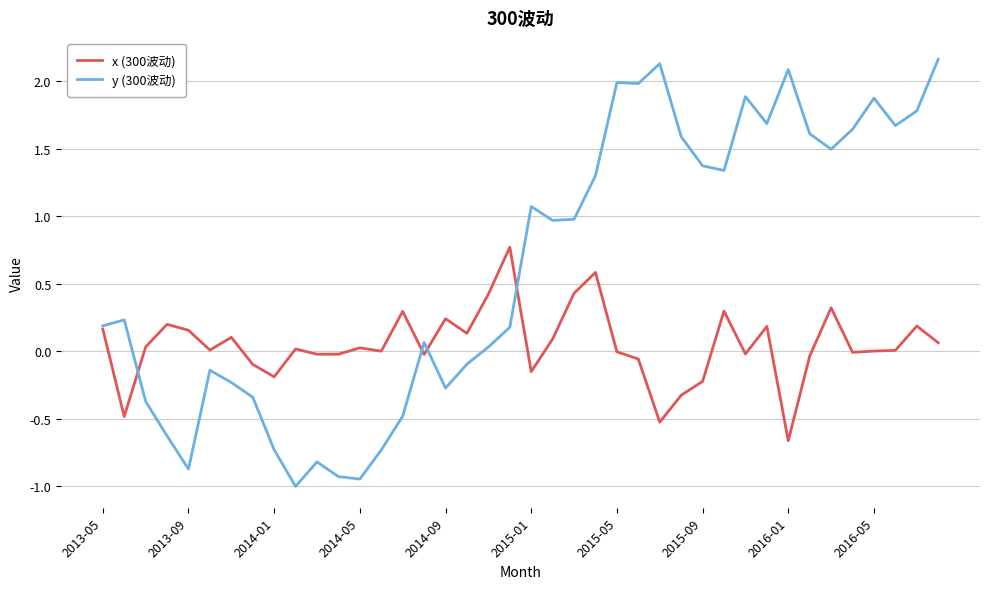

Count the number of categories in the chart.

40